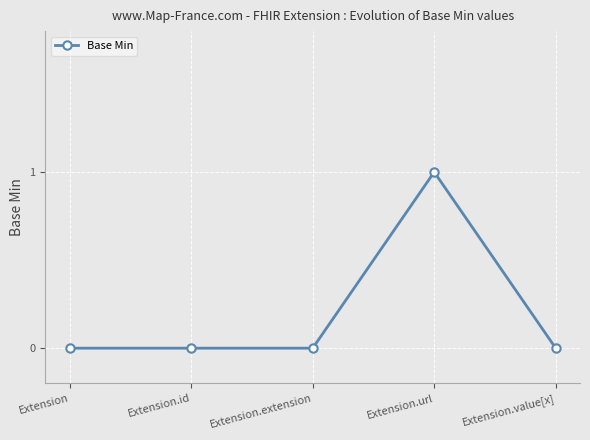

Is this an area chart (filled region under the line)?

No